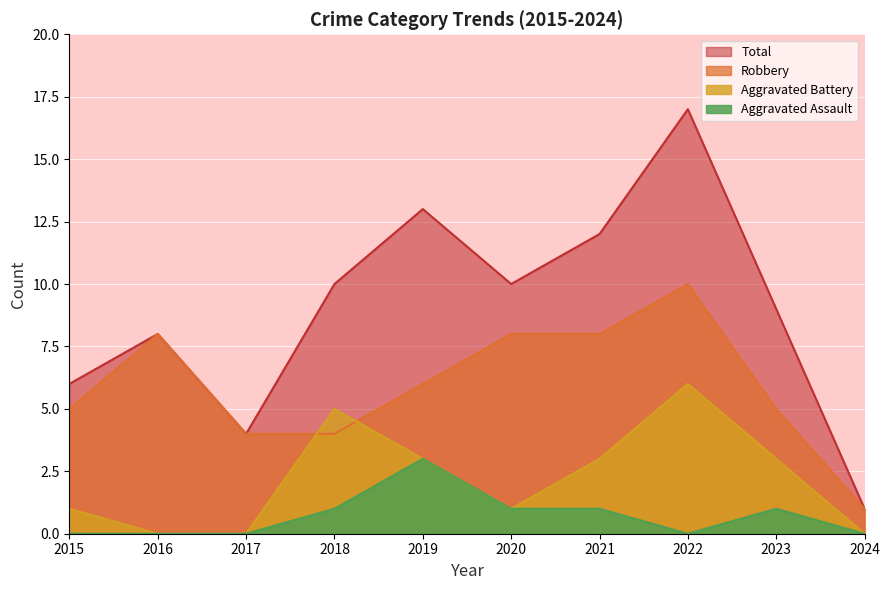

True or false: Robbery and Aggravated Battery intersect in this chart.

True